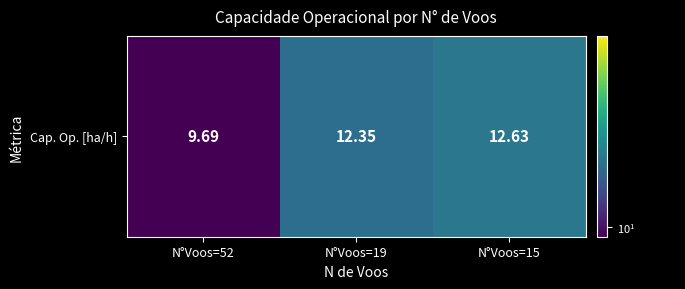

Reading right to left, transcribe all the data shown in this chart.

N°Voos=15=12.6	N°Voos=19=12.3	N°Voos=52=9.7